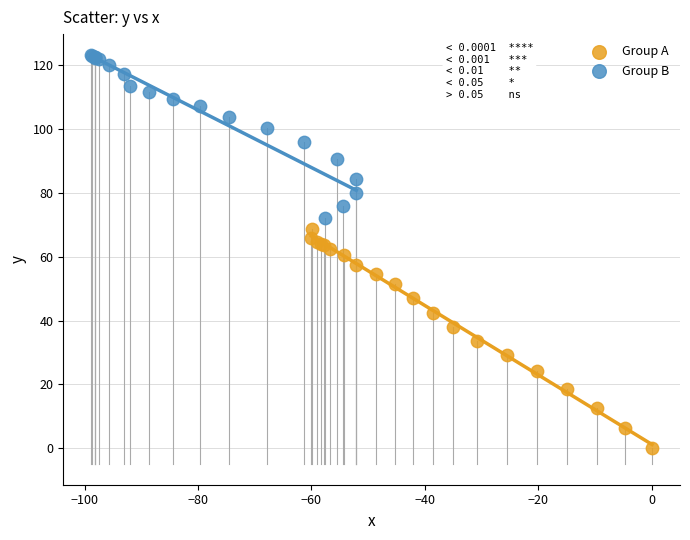

Which series contains the lowest Y value?

Group A